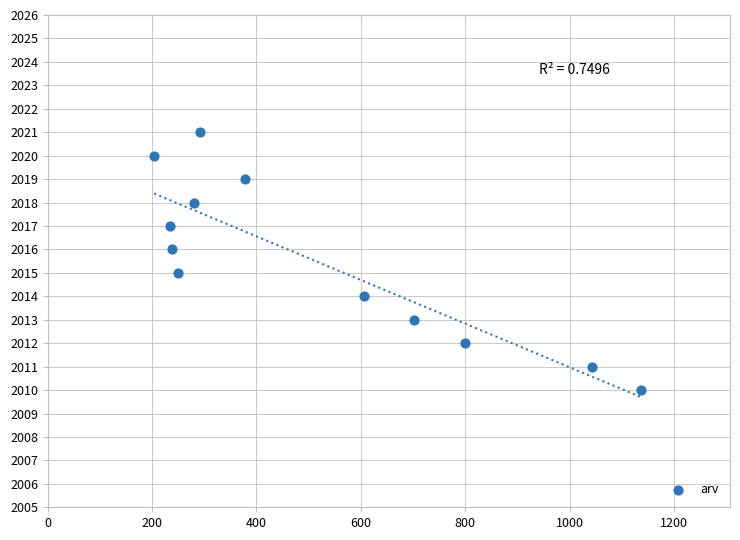

What is the range of X values (max minus min)?

933